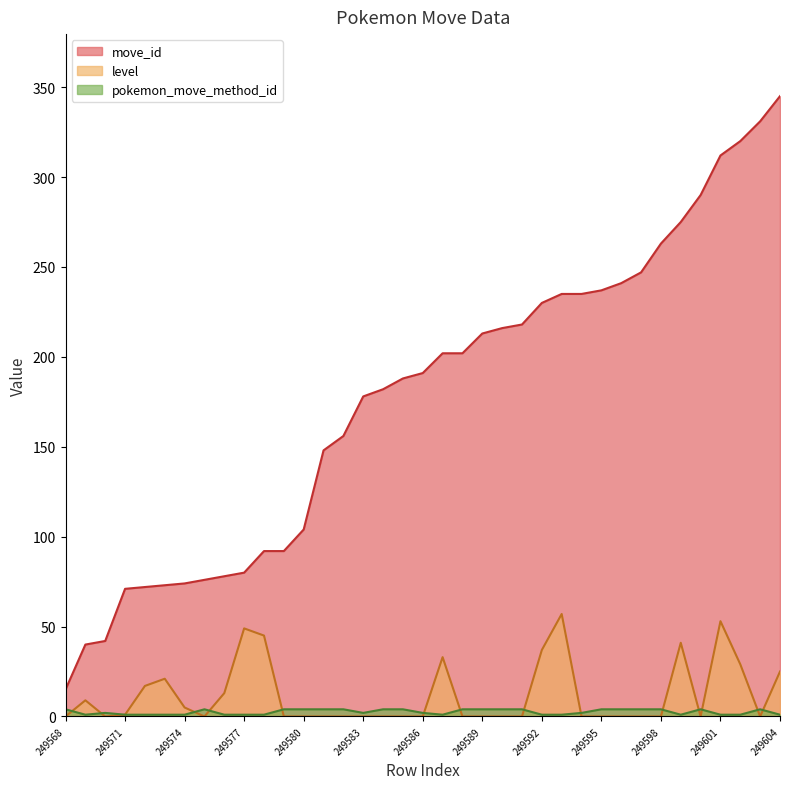

Is the value of pokemon_move_method_id at 249571 greater than the value of move_id at 249588?

No